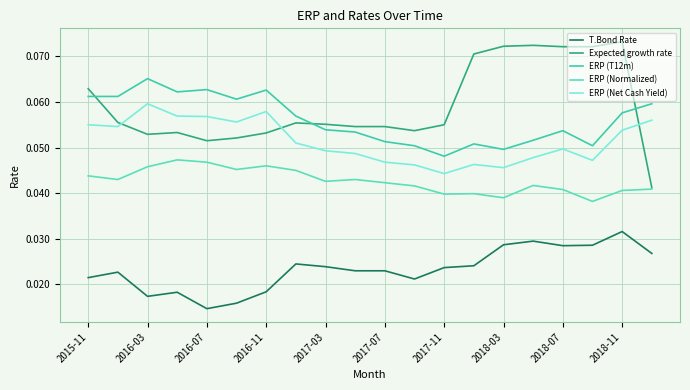

Reading left to right, extract all data points from this chart.

T.Bond Rate: 0.0	0.0	0.0	0.0	0.0	0.0	0.0	0.0	0.0	0.0	0.0	0.0	0.0	0.0	0.0	0.0	0.0	0.0	0.0	0.0
Expected growth rate: 0.1	0.1	0.1	0.1	0.1	0.1	0.1	0.1	0.1	0.1	0.1	0.1	0.1	0.1	0.1	0.1	0.1	0.1	0.1	0.0
ERP (T12m): 0.1	0.1	0.1	0.1	0.1	0.1	0.1	0.1	0.1	0.1	0.1	0.1	0.0	0.1	0.0	0.1	0.1	0.1	0.1	0.1
ERP (Normalized): 0.0	0.0	0.0	0.0	0.0	0.0	0.0	0.0	0.0	0.0	0.0	0.0	0.0	0.0	0.0	0.0	0.0	0.0	0.0	0.0
ERP (Net Cash Yield): 0.1	0.1	0.1	0.1	0.1	0.1	0.1	0.1	0.0	0.0	0.0	0.0	0.0	0.0	0.0	0.0	0.0	0.0	0.1	0.1